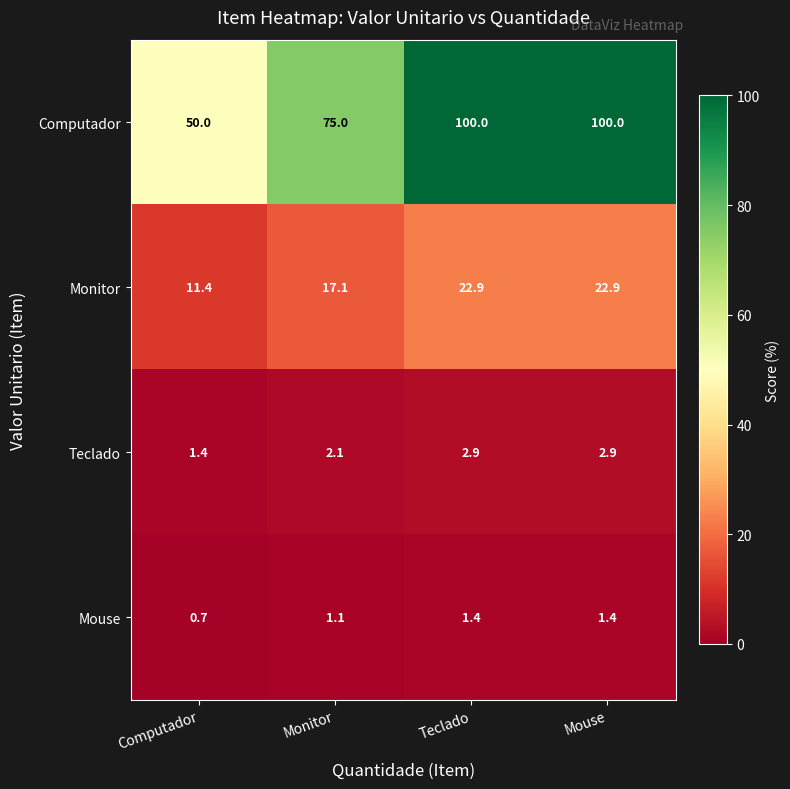

Rank the series by their maximum value, from lowest to highest.

Mouse, Teclado, Monitor, Computador